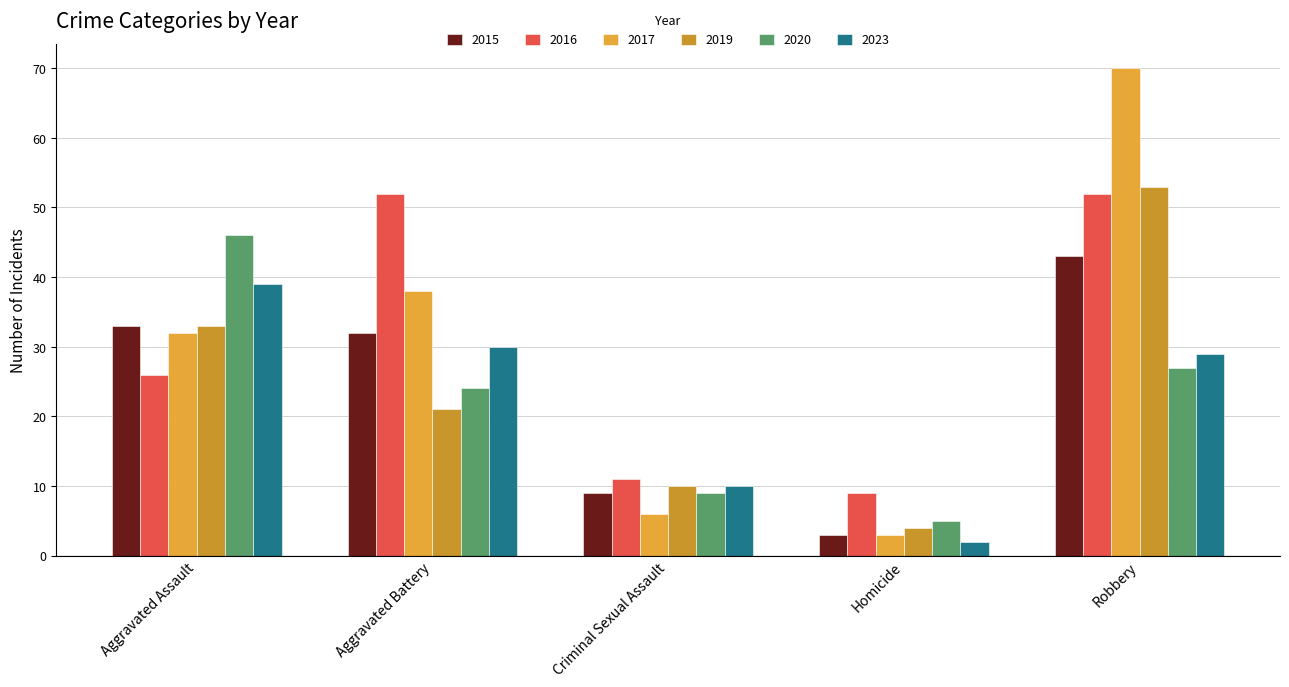

How many bars are there in each group?

6